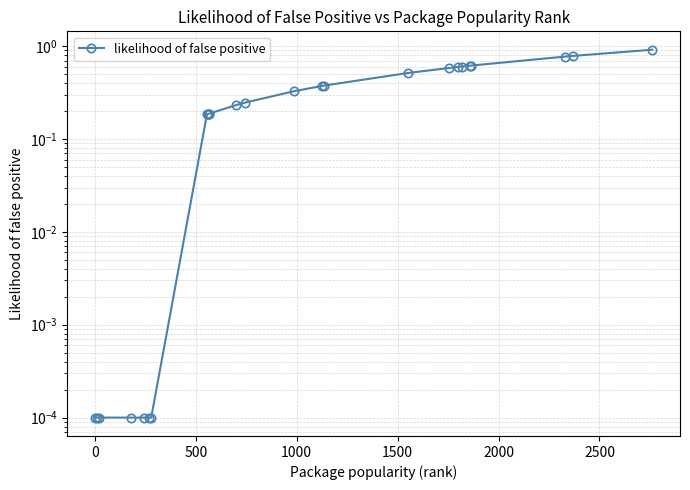

True or false: there are more than 1 points higher than both neighbors.

False